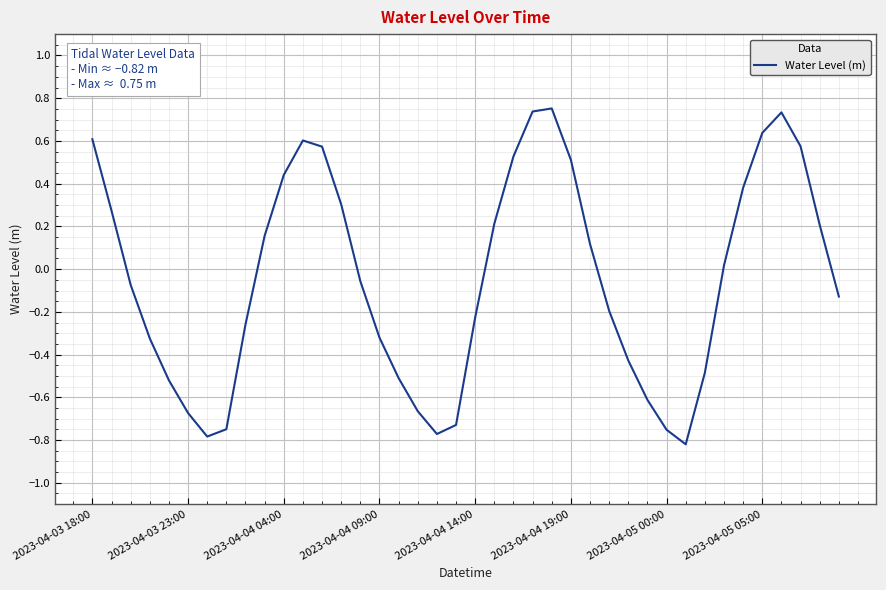

What is the difference between the maximum and minimum values?

1.6